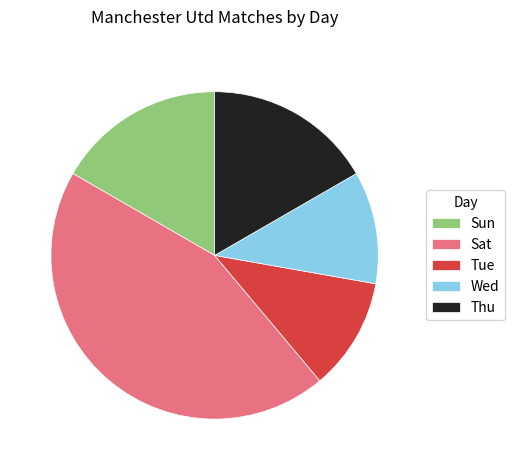

Count the number of slices in the pie.

5